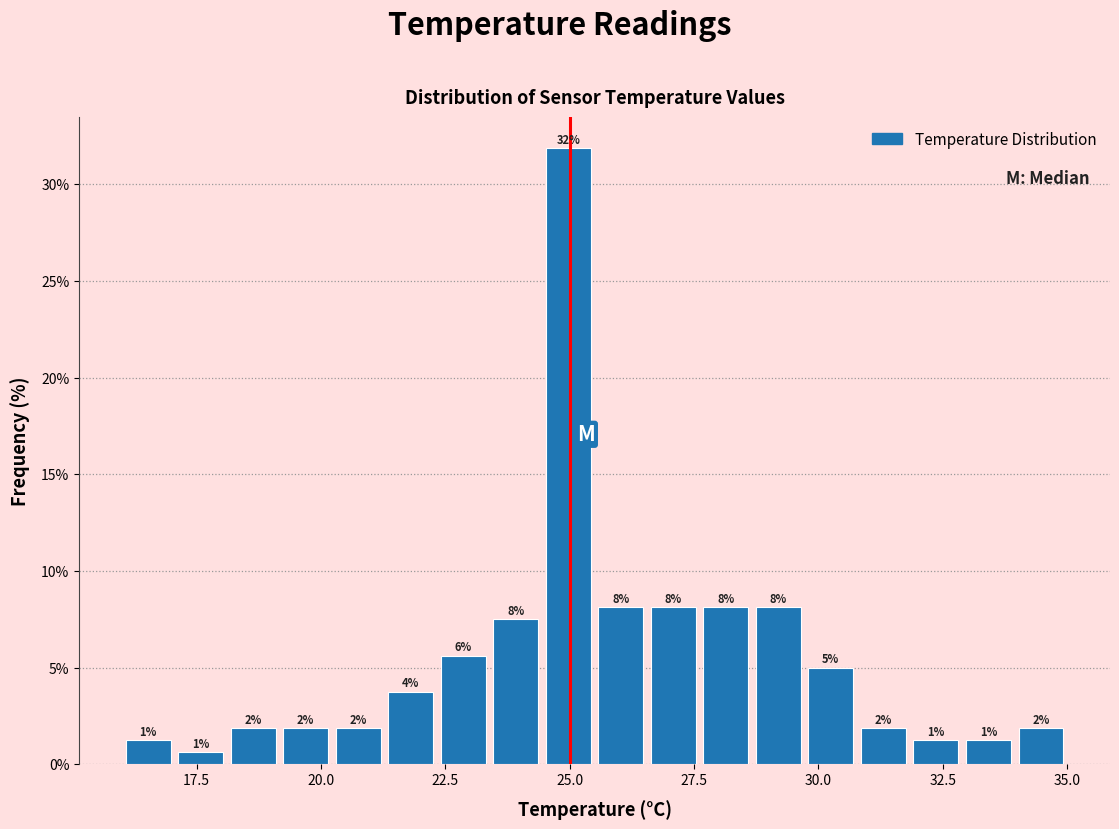

Read against the x-axis, roughly where is the centre of the tallest bar?

25.0